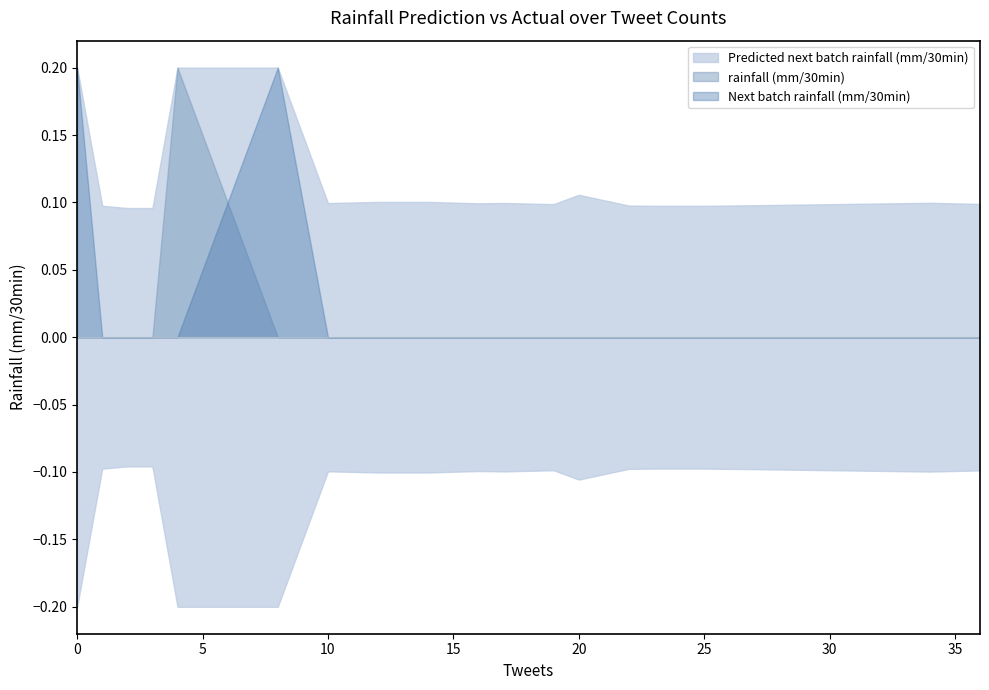

The value of Next batch rainfall (mm/30min) at 19 is -0.1. True or false?

False